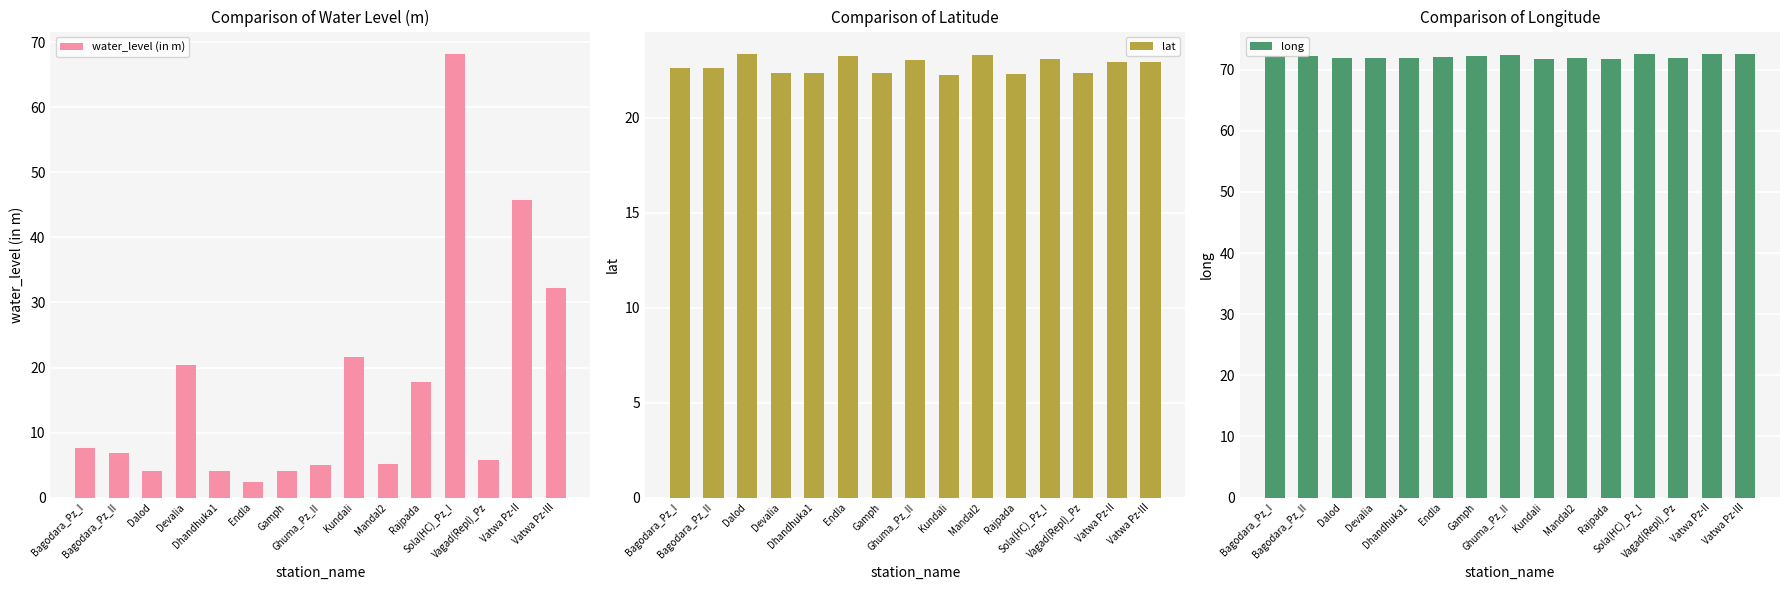

What are all the series names shown in the legend?

water_level (in m), lat, long